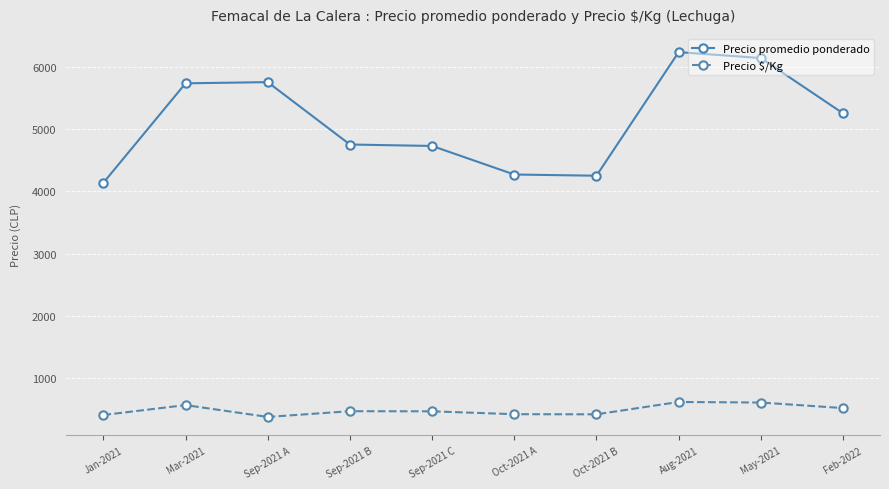

Does the chart have visible grid lines?

Yes